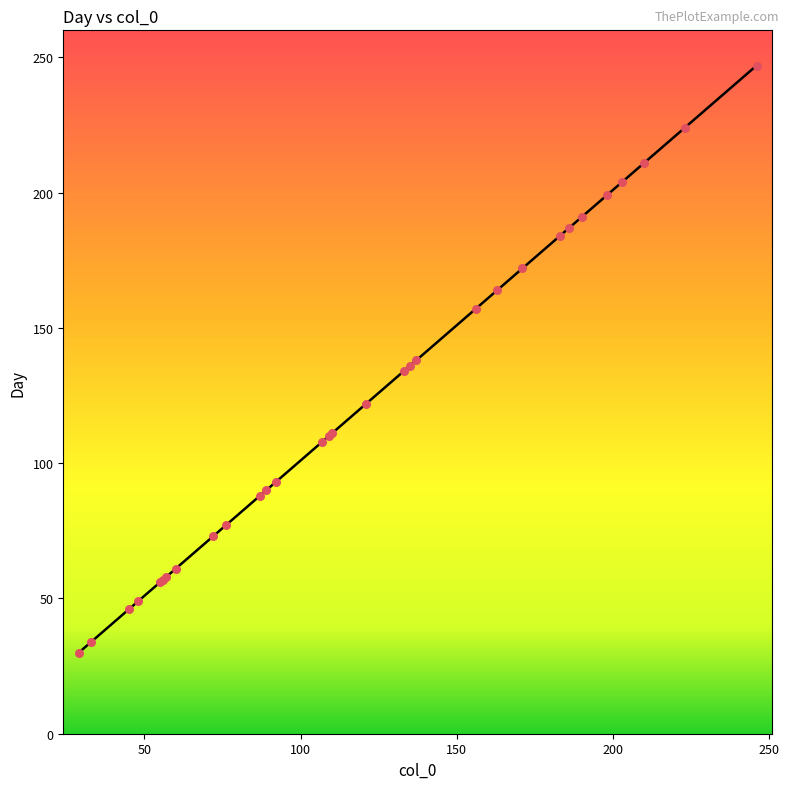

What is the minimum value shown in the chart?

30